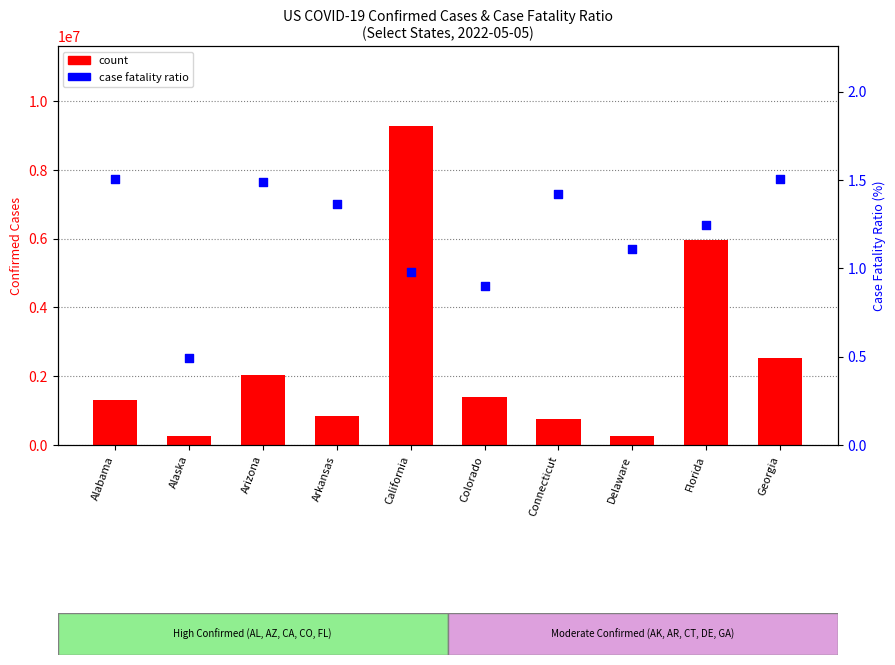

At which category is the sum across all series the highest?

California